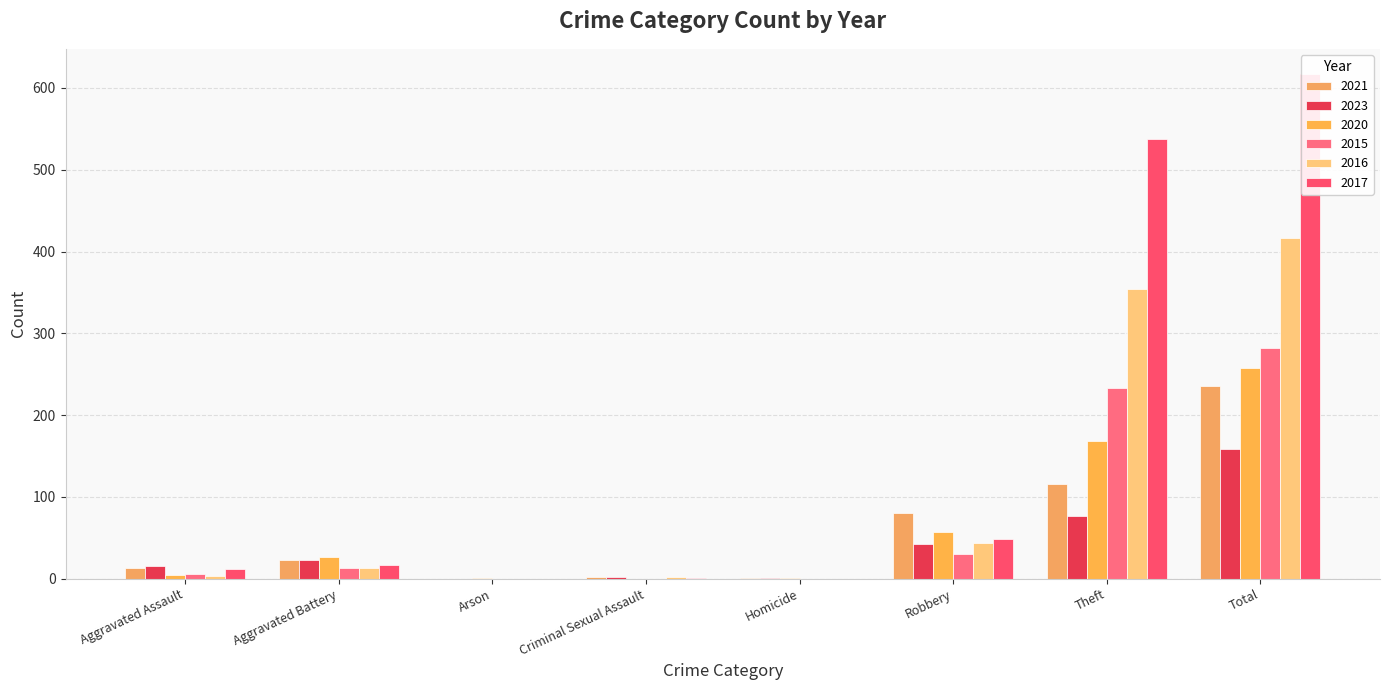

At which label does 2016 reach its peak?

Total